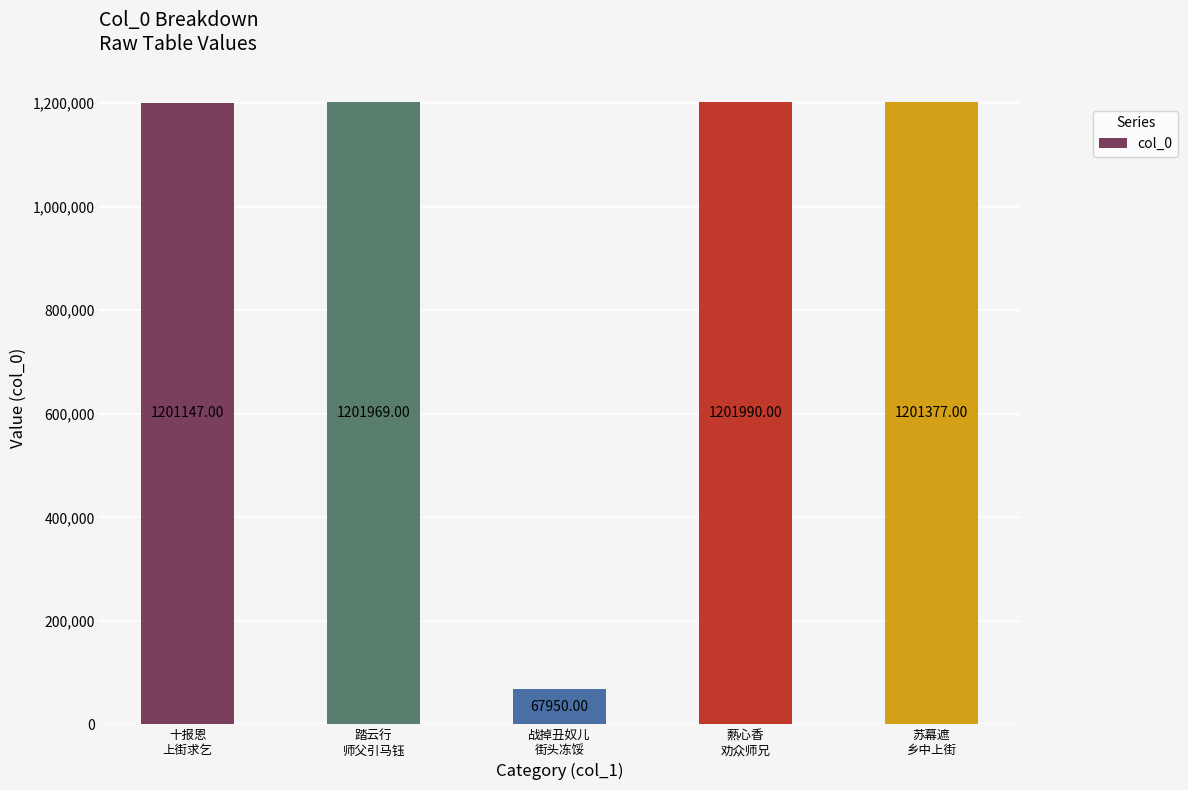

Reading right to left, extract all data points from this chart.

1201377	1201990	67950	1201969	1201147